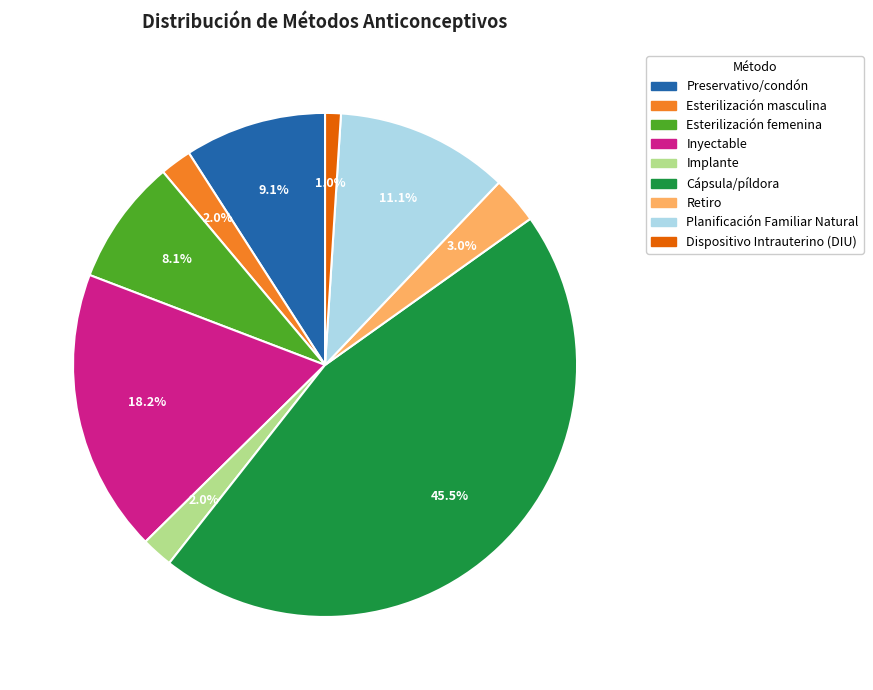

How many slices are in this pie chart?

9